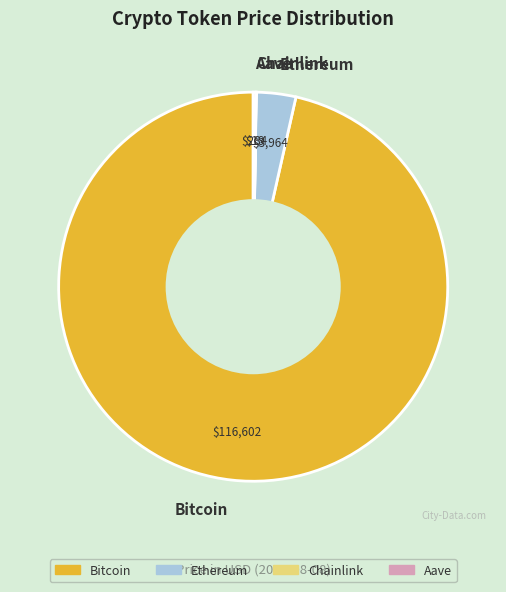

Which slice represents more than half of the pie?

Bitcoin